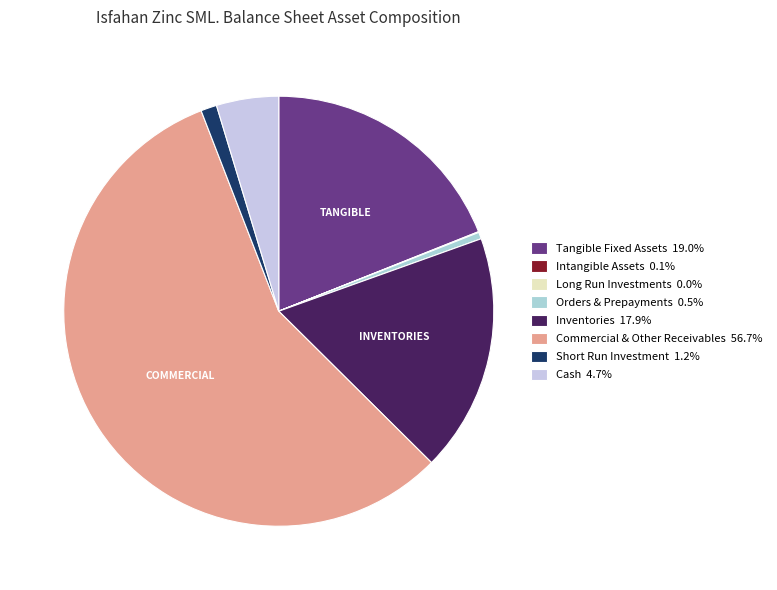

What is the majority slice?

commercial_and_other_receivables